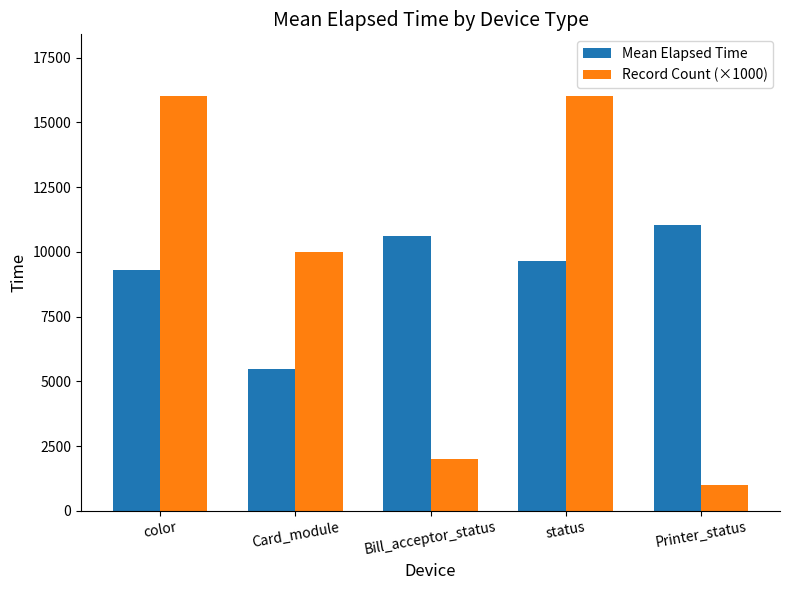

Reading left to right, transcribe all the data shown in this chart.

Mean Elapsed Time: color=9307.6	Card_module=5469.2	Bill_acceptor_status=10614.0	status=9627.3	Printer_status=11050.0
Record Count (×1000): color=16000.0	Card_module=10000.0	Bill_acceptor_status=2000.0	status=16000.0	Printer_status=1000.0